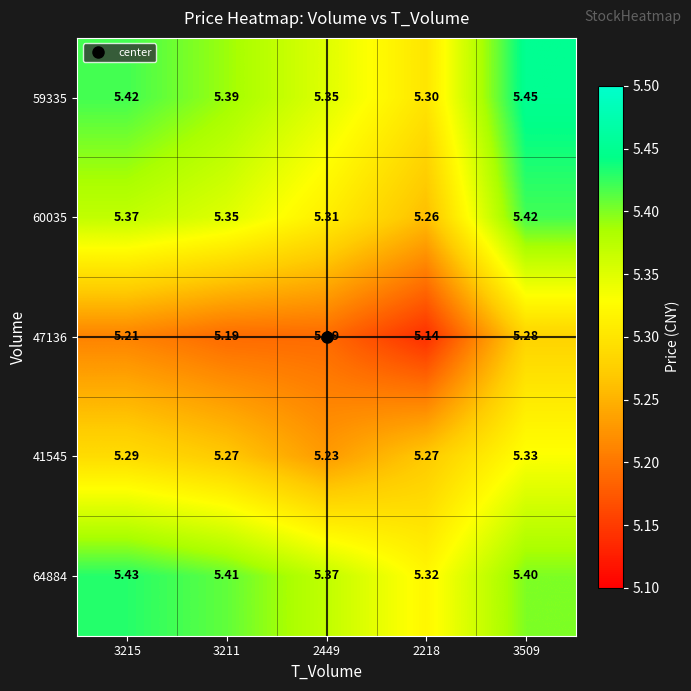

At how many categories does at least one series exceed 5?

5